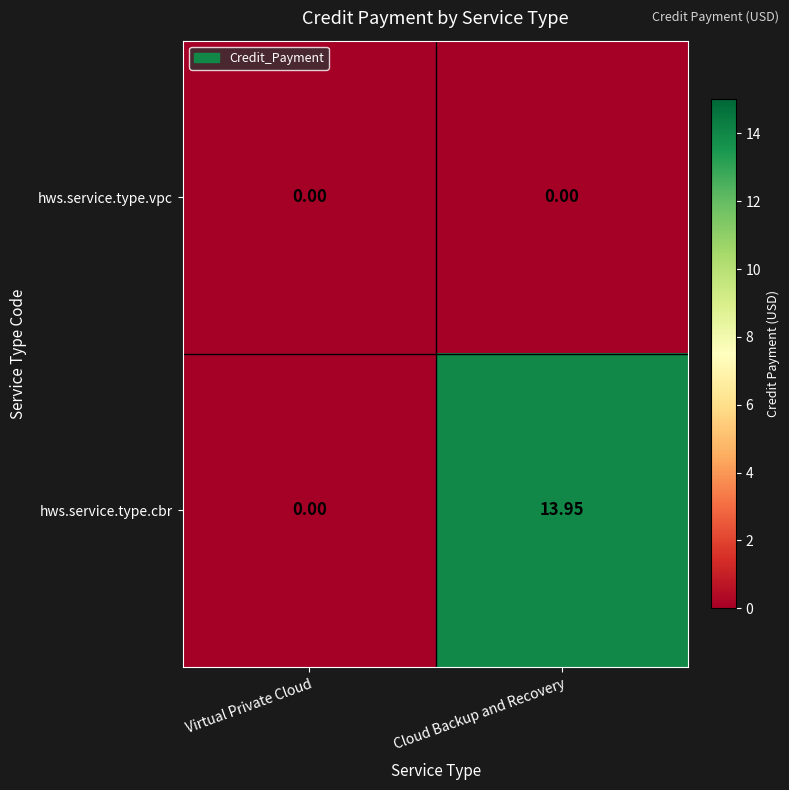

At which category is the sum across all series the highest?

Cloud Backup and Recovery